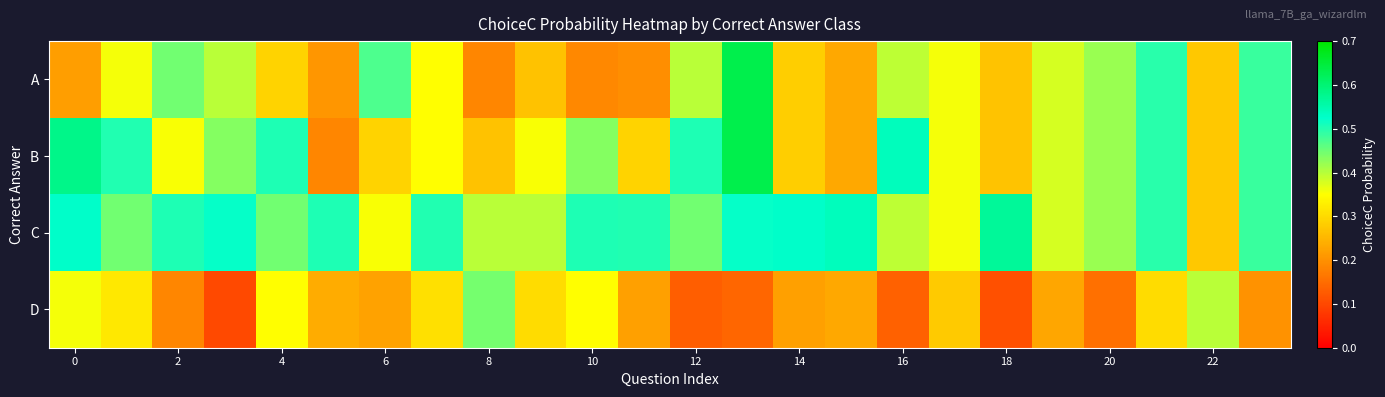

What is the greatest value displayed?

0.6